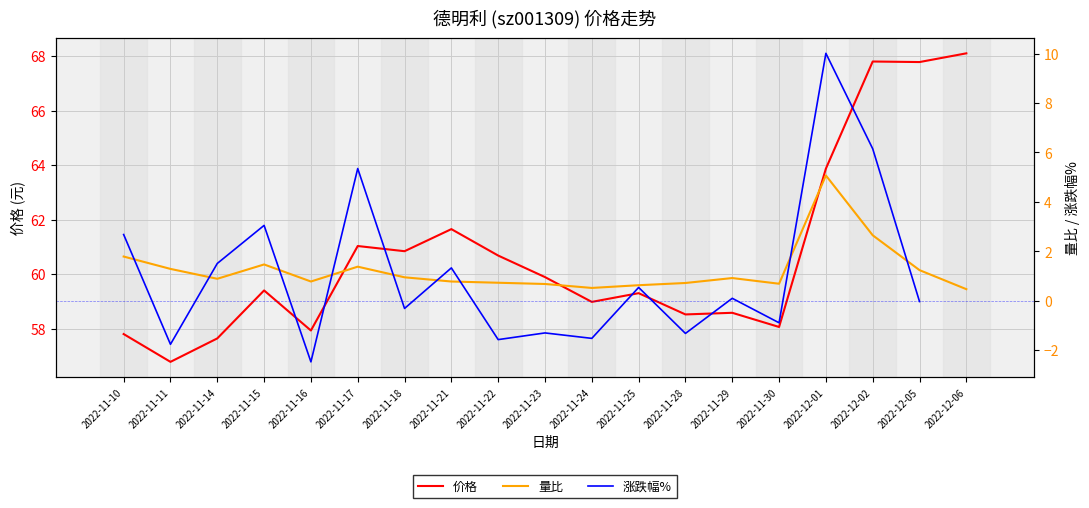

What is the value of the 涨跌幅% point at the 17th from the left?

6.2